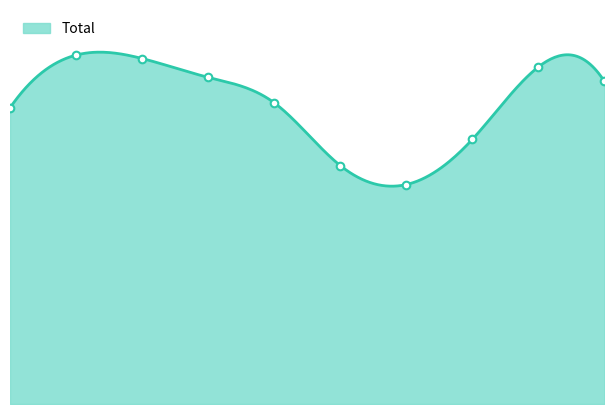

Approximately how many times larger is the value at 2018 compared to 2020?

1.4